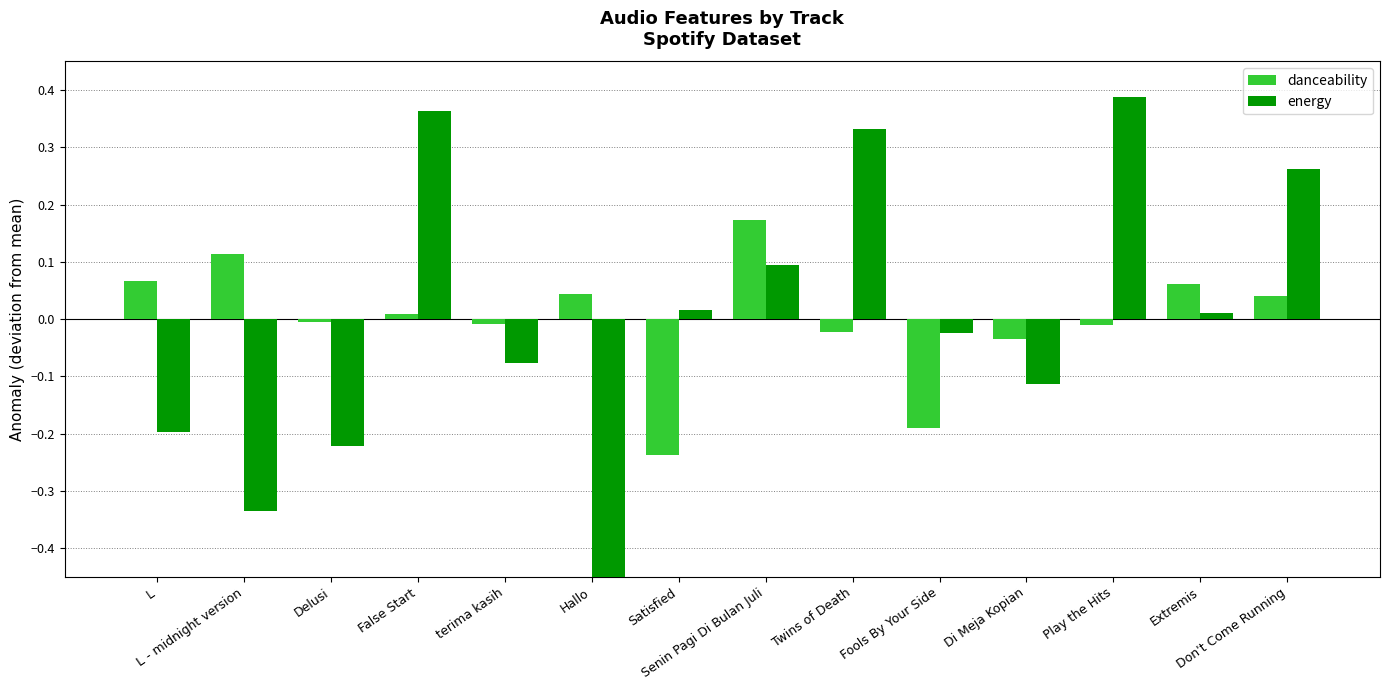

Reading left to right, list all the values displayed in this chart.

danceability: L=0.1	L - midnight version=0.1	Delusi=-0.0	False Start=0.0	terima kasih=-0.0	Hallo=0.0	Satisfied=-0.2	Senin Pagi Di Bulan Juli=0.2	Twins of Death=-0.0	Fools By Your Side=-0.2	Di Meja Kopian=-0.0	Play the Hits=-0.0	Extremis=0.1	Don't Come Running=0.0
energy: L=-0.2	L - midnight version=-0.3	Delusi=-0.2	False Start=0.4	terima kasih=-0.1	Hallo=-0.5	Satisfied=0.0	Senin Pagi Di Bulan Juli=0.1	Twins of Death=0.3	Fools By Your Side=-0.0	Di Meja Kopian=-0.1	Play the Hits=0.4	Extremis=0.0	Don't Come Running=0.3